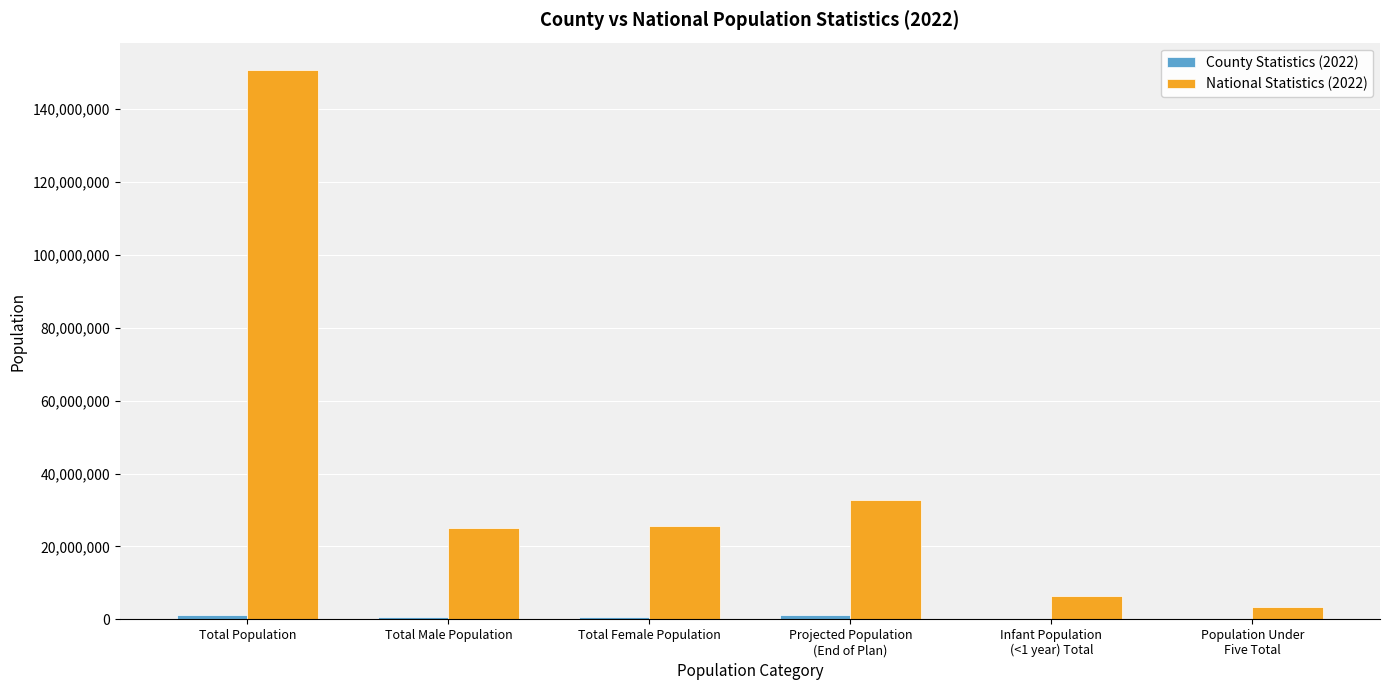

At which category is the sum across all series the highest?

Total Population